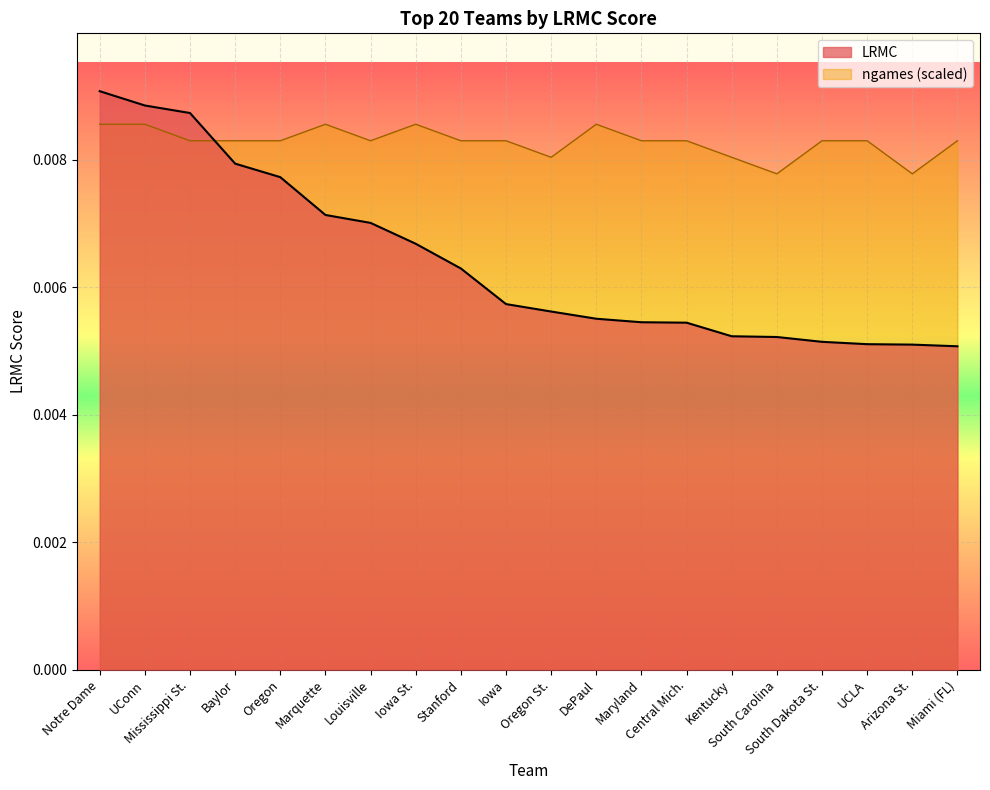

How many intersections are there between LRMC and ngames (scaled)?

1